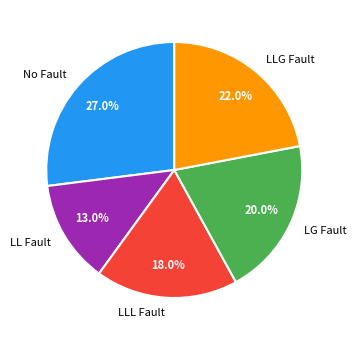

What percentage do LL Fault and LLL Fault together represent?

31.0%